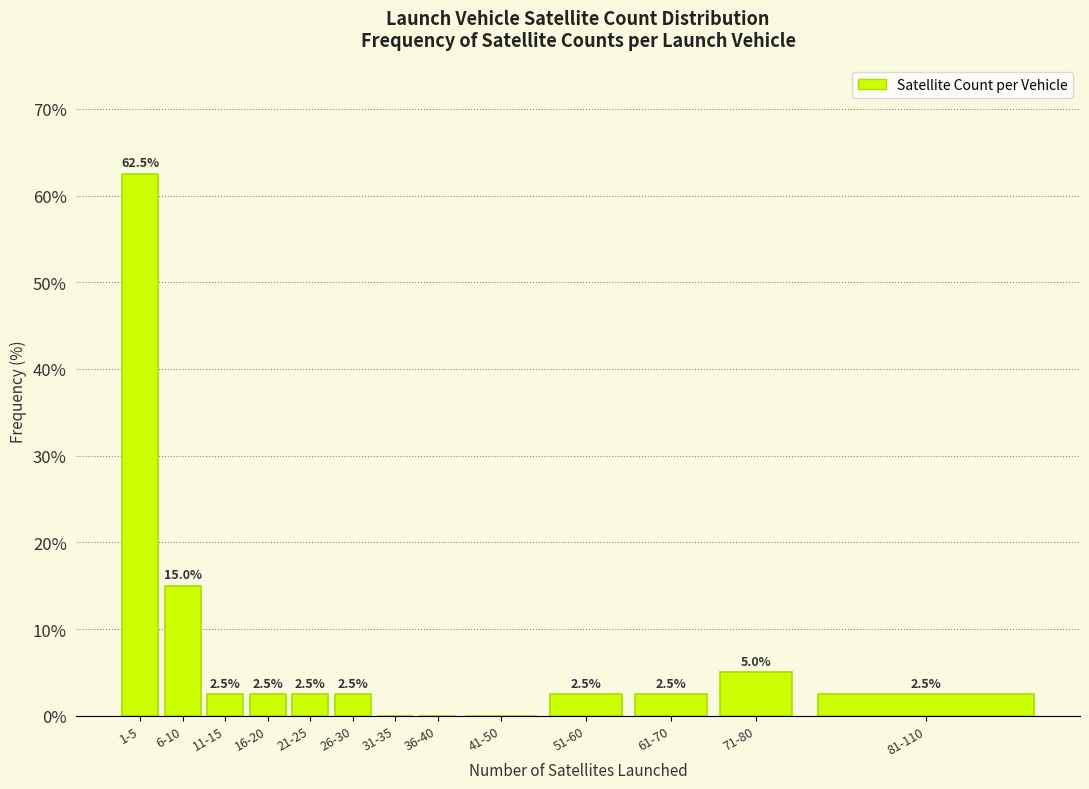

Reading left to right, list all the values displayed in this chart.

1-5=62.5	6-10=15.0	11-15=2.5	16-20=2.5	21-25=2.5	26-30=2.5	31-35=0.0	36-40=0.0	41-50=0.0	51-60=2.5	61-70=2.5	71-80=5.0	81-110=2.5